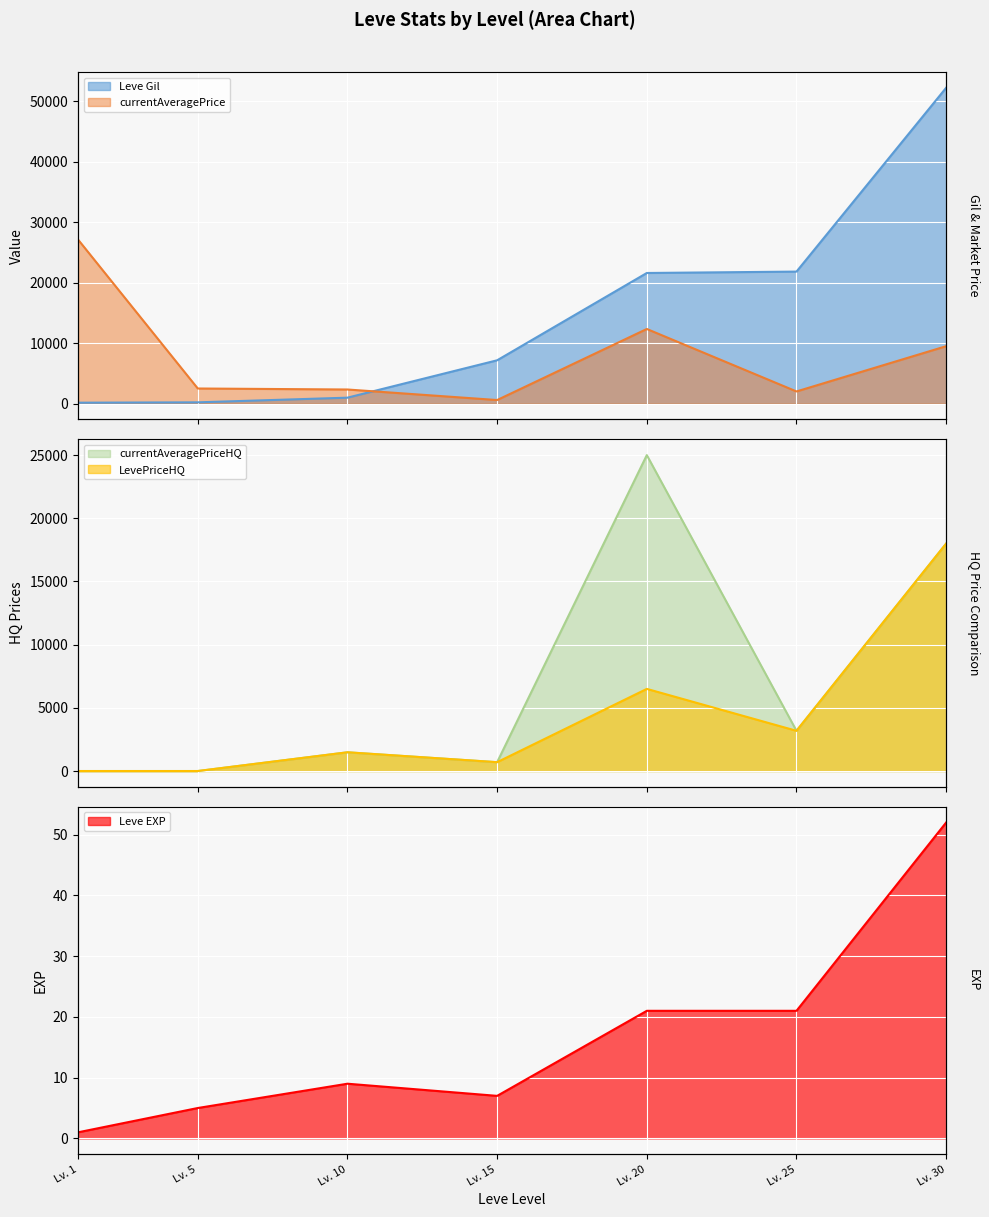

True or false: Leve EXP has a value of 1 at Lv. 1.

True